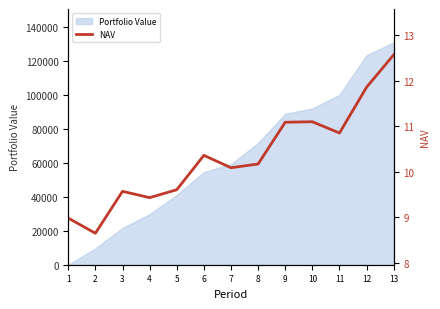

List the labels in order of value, smallest first.

2, 1, 4, 3, 5, 7, 8, 6, 11, 9, 10, 12, 13